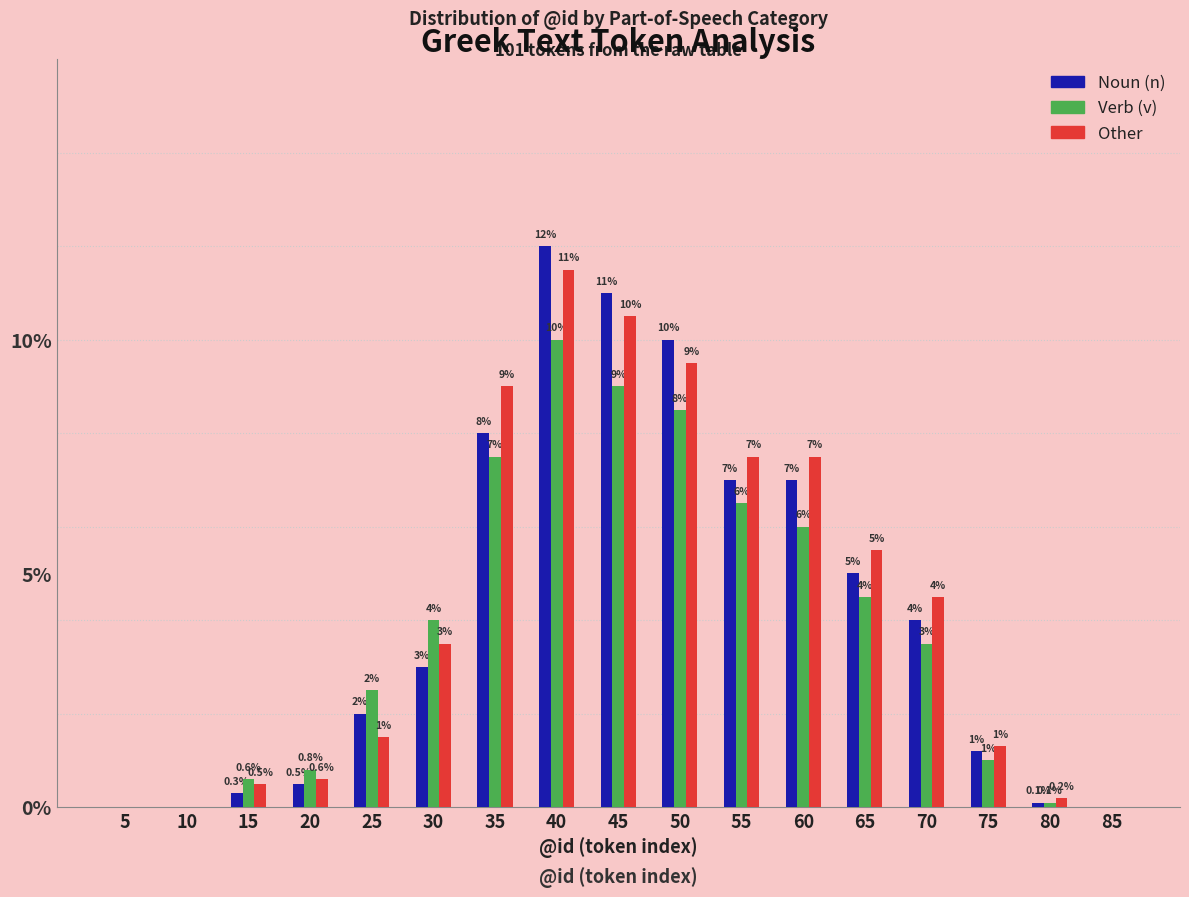

Reading left to right, extract all data points from this chart.

Noun (n): 5=0.0	10=0.0	15=0.3	20=0.5	25=2.0	30=3.0	35=8.0	40=12.0	45=11.0	50=10.0	55=7.0	60=7.0	65=5.0	70=4.0	75=1.2	80=0.1	85=0.0
Verb (v): 5=0.0	10=0.0	15=0.6	20=0.8	25=2.5	30=4.0	35=7.5	40=10.0	45=9.0	50=8.5	55=6.5	60=6.0	65=4.5	70=3.5	75=1.0	80=0.1	85=0.0
Other: 5=0.0	10=0.0	15=0.5	20=0.6	25=1.5	30=3.5	35=9.0	40=11.5	45=10.5	50=9.5	55=7.5	60=7.5	65=5.5	70=4.5	75=1.3	80=0.2	85=0.0